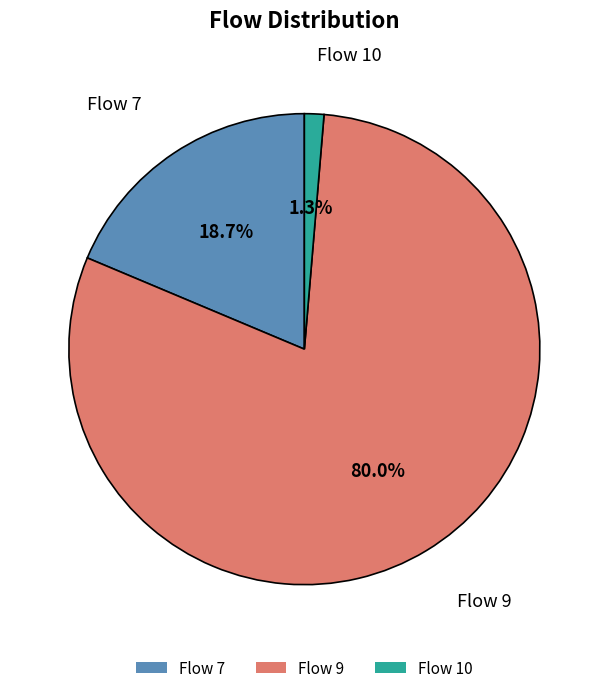

To the nearest percent, what portion does Flow 7 represent?

19%